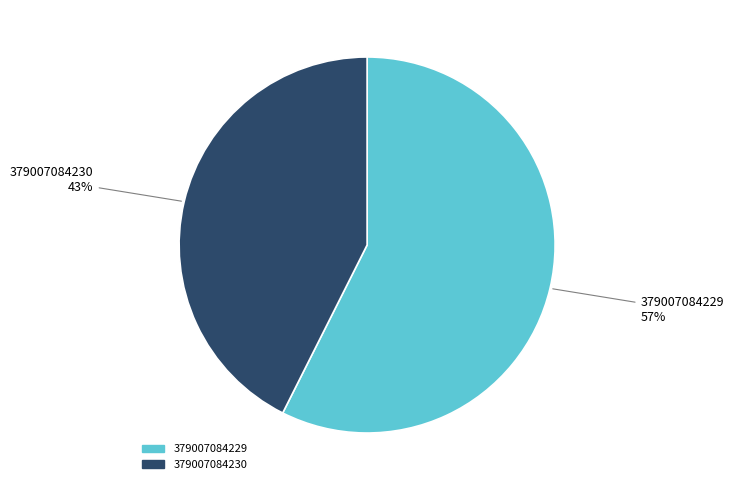

How many slices are in this pie chart?

2